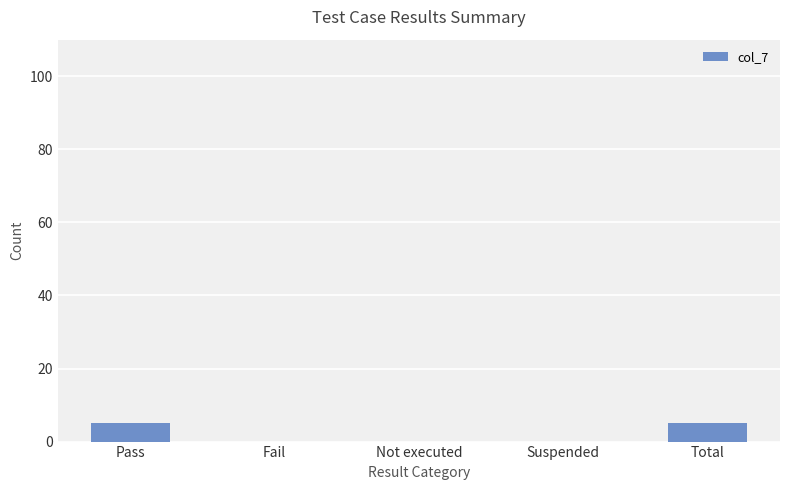

What is the maximum value shown in the chart?

5